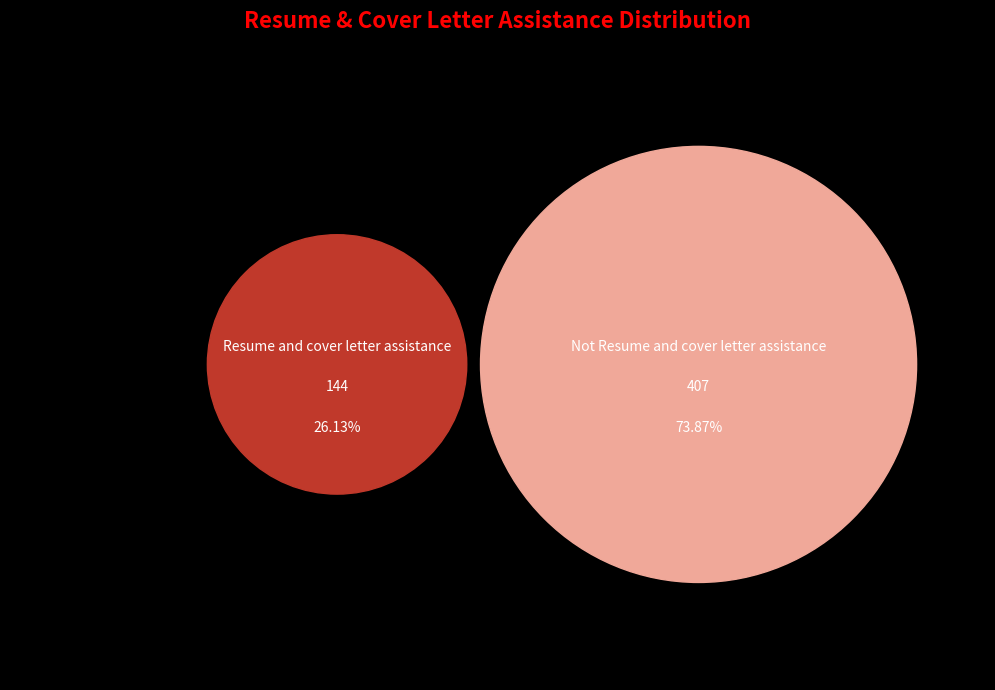

What is the majority slice?

Not Resume and cover letter assistance